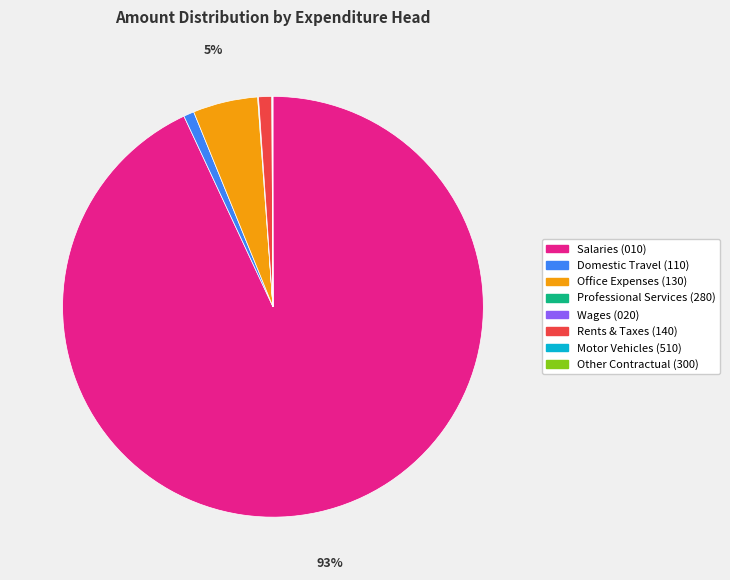

Is there any slice that represents more than half of the pie?

Yes